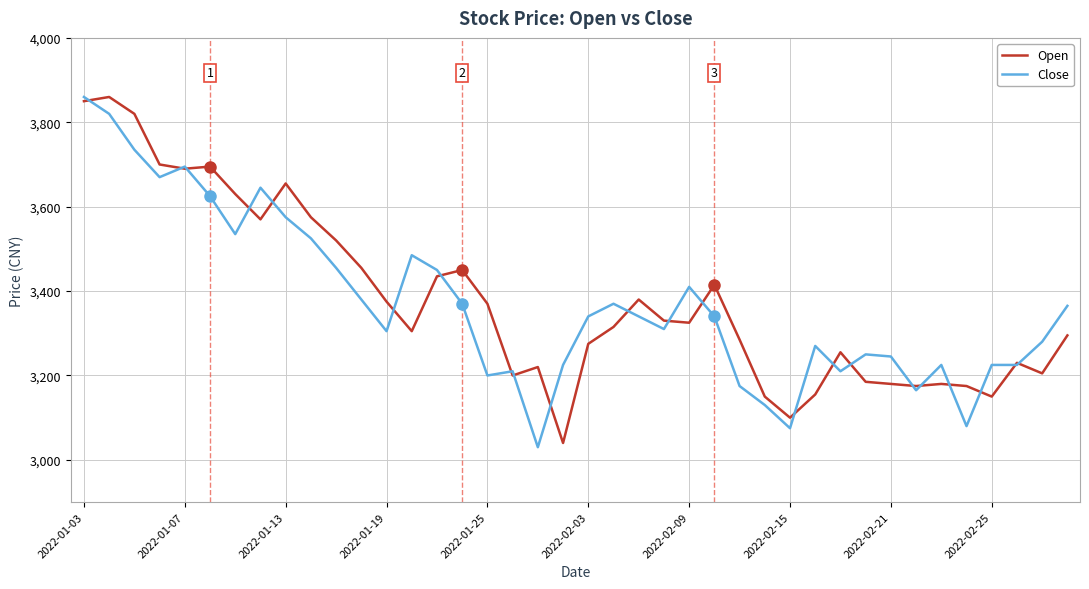

What is the greatest value displayed?

3860